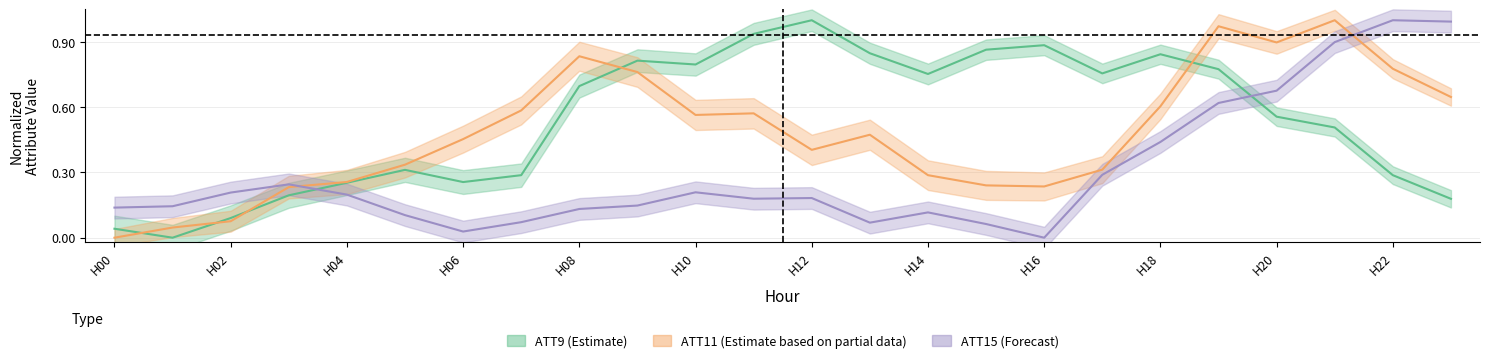

True or false: ATT15 and ATT9 intersect in this chart.

True